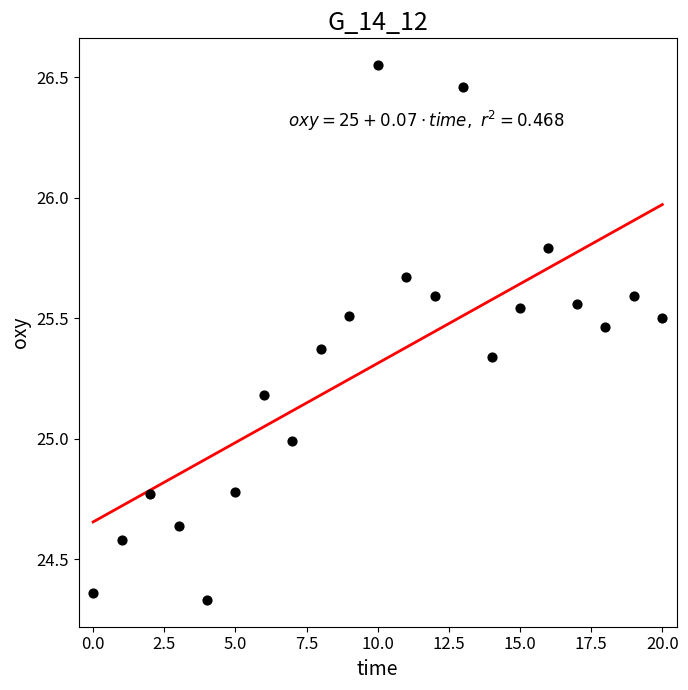

What is the range of Y values (max minus min)?

2.2